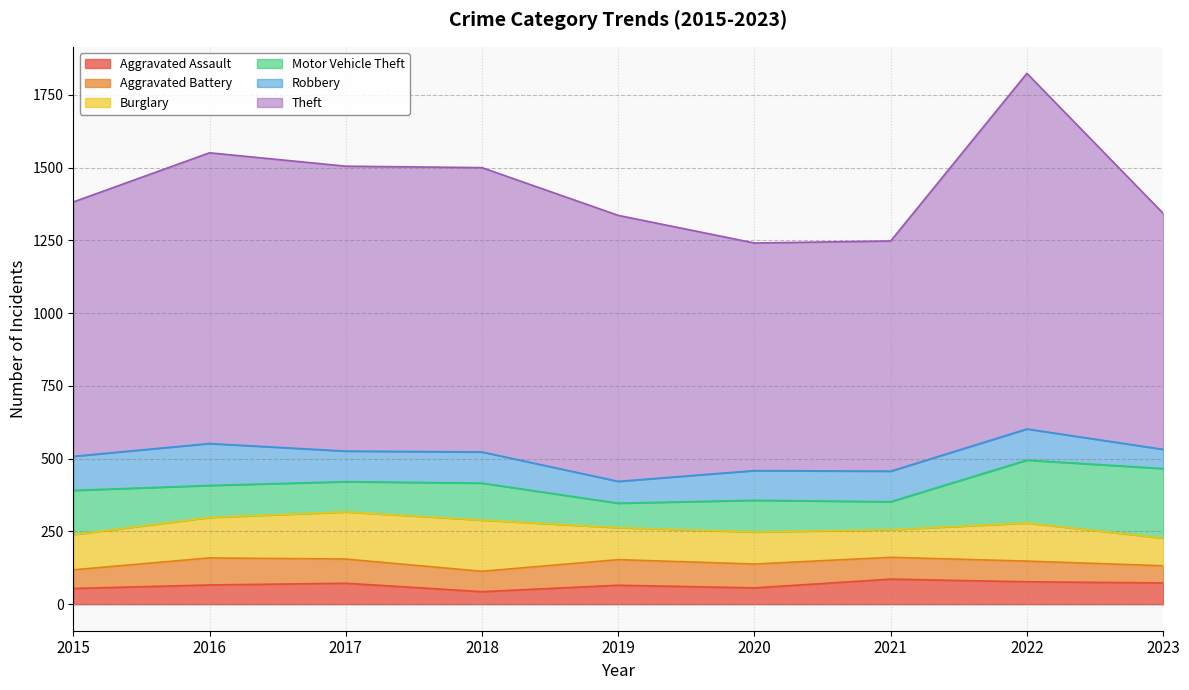

Which series has the largest range (max minus min)?

Theft